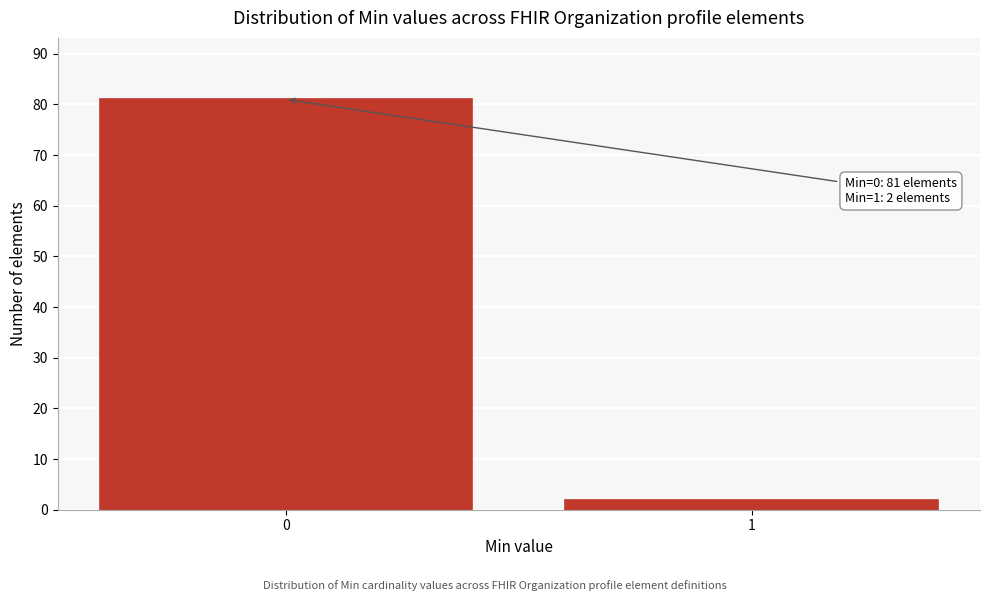

Reading left to right, list all the values displayed in this chart.

81	2